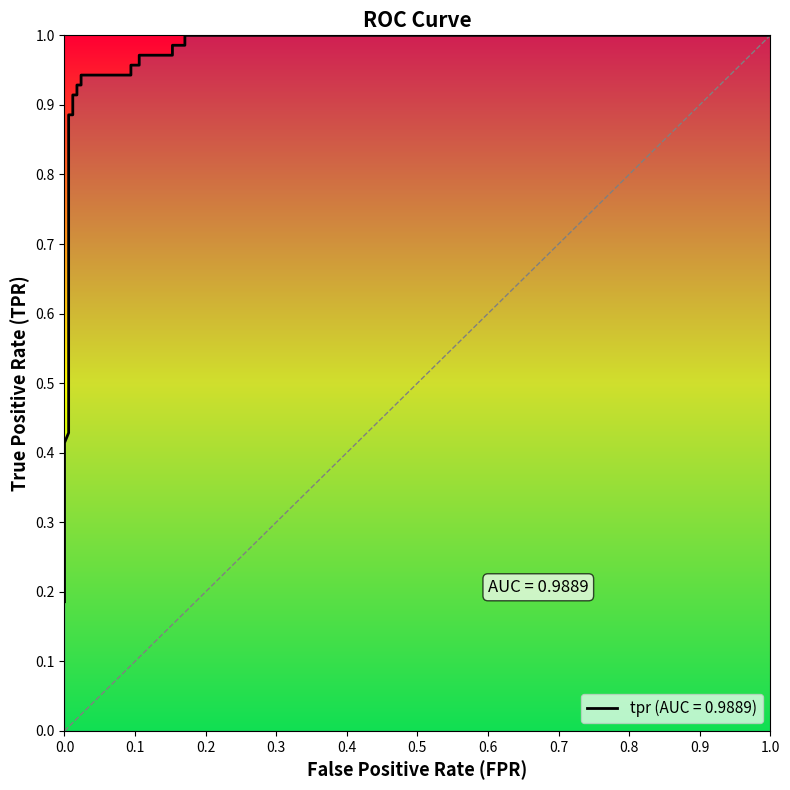

What is the average value?

0.8